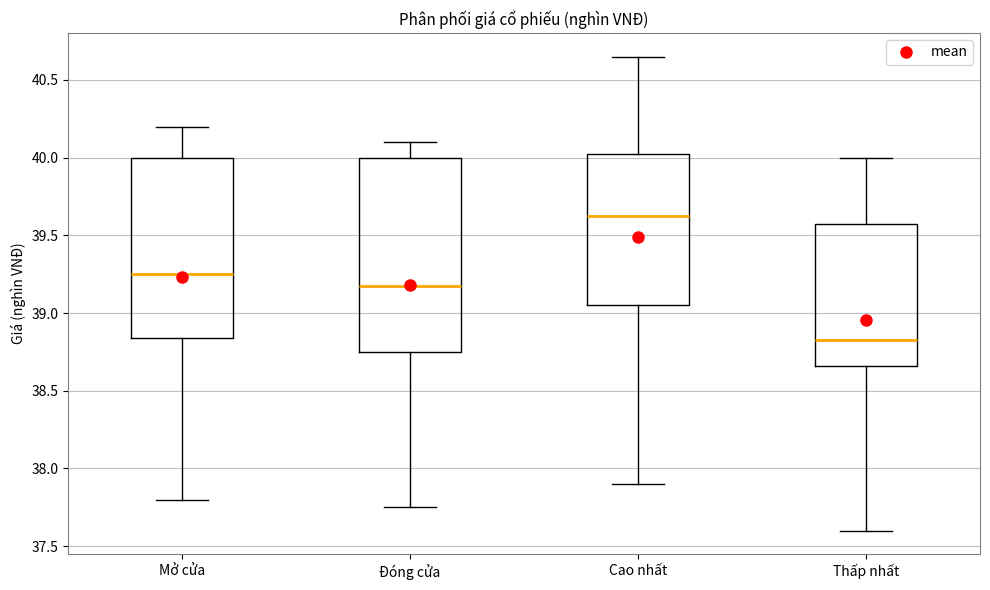

Where is the upper edge of the box for Đóng cửa on the y-axis? The values are not printed on the chart, so give them approximately, as read against the axis.

40.00